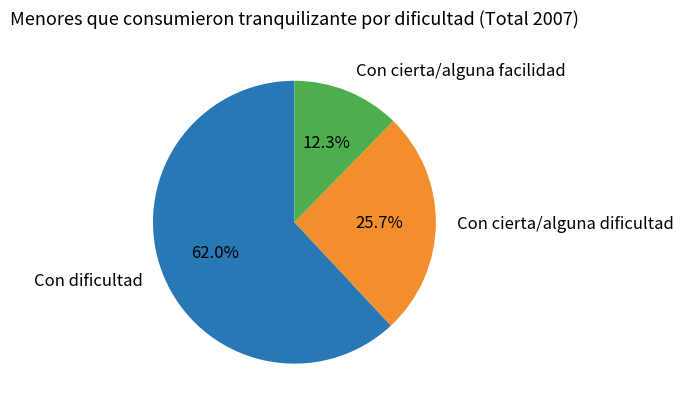

To the nearest percent, what is the difference between the largest and smallest slice percentages?

50%